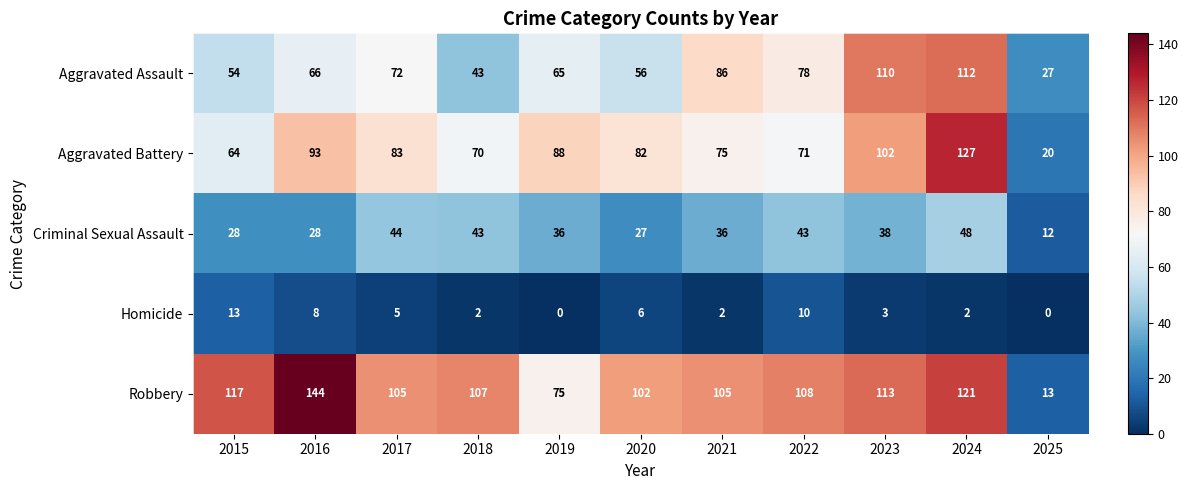

Where does the Homicide series first go above 3?

2015